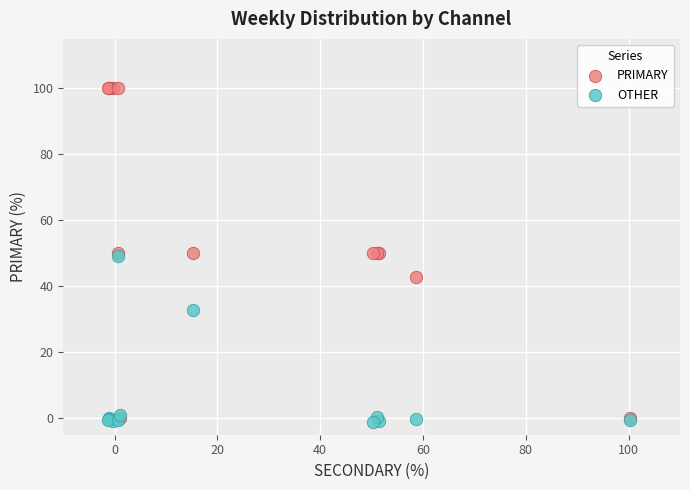

In the OTHER series, what Y value is closest to 23?

32.9